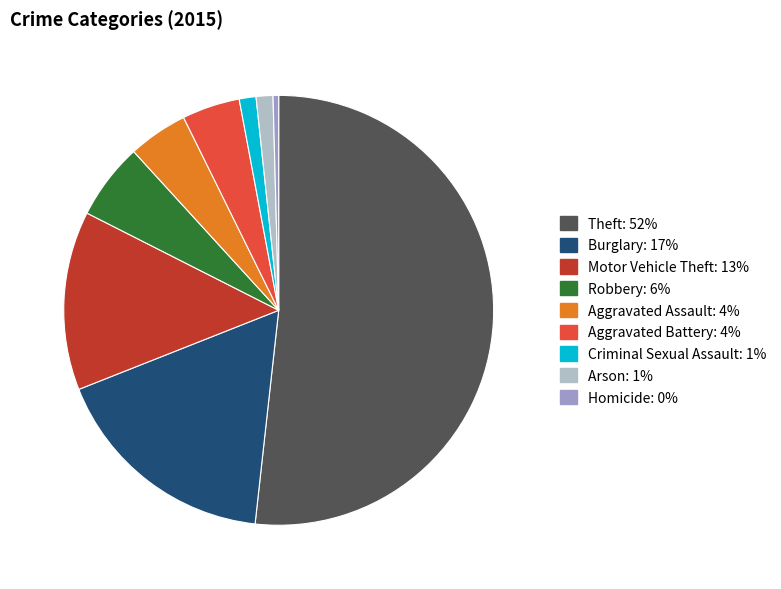

Is the sum of Aggravated Battery and Homicide greater than half?

No